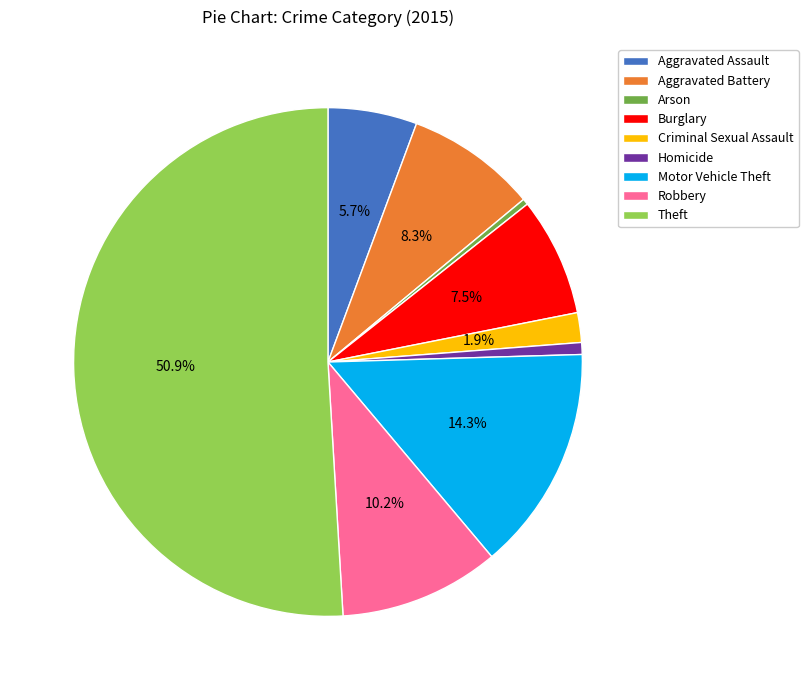

What is the ratio of the value at Aggravated Battery to the value at Motor Vehicle Theft?

0.6